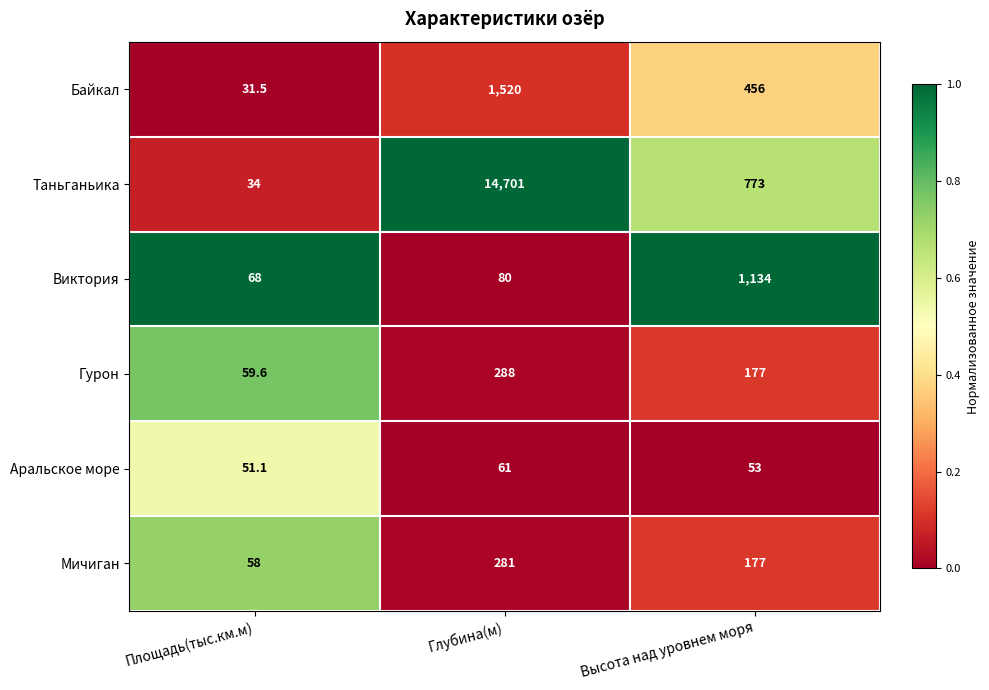

What is the total value across all series at Глубина(м)?

16931.0